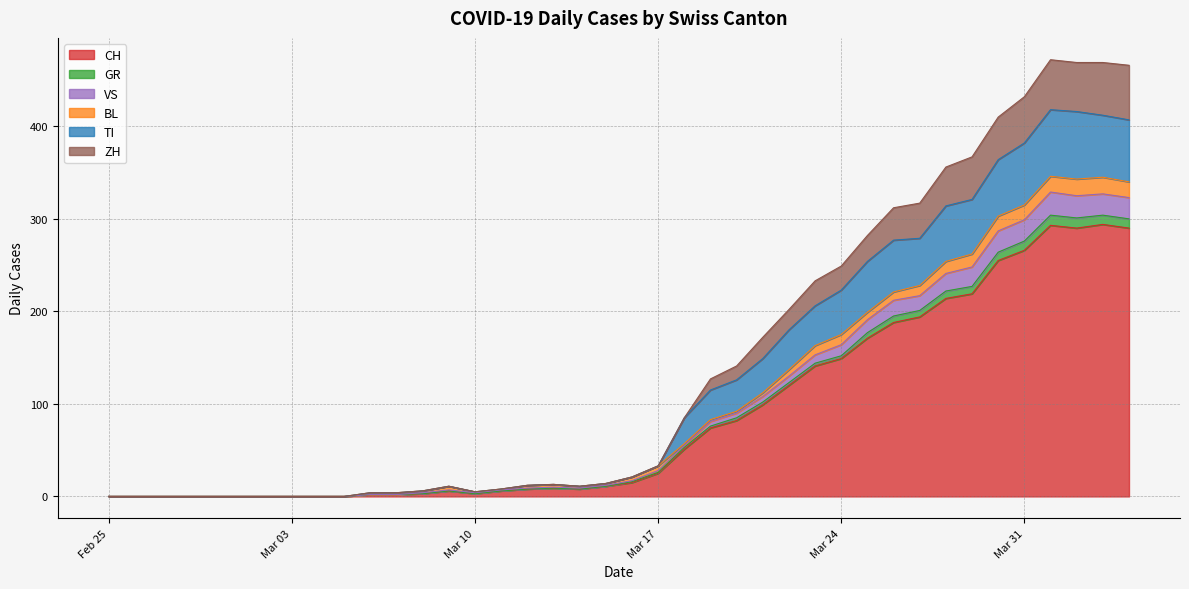

What is the highest value of the CH series?

294